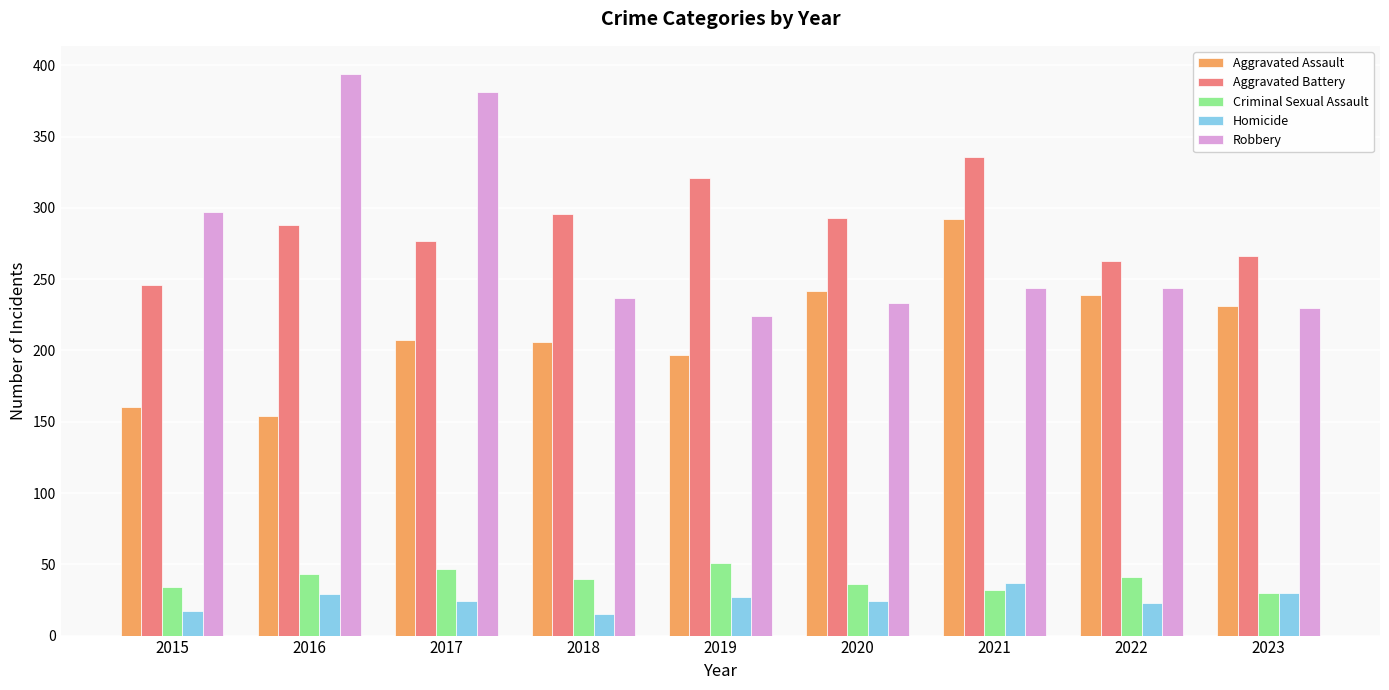

Is the value of Aggravated Assault at 2016 greater than the value of Robbery at 2023?

No